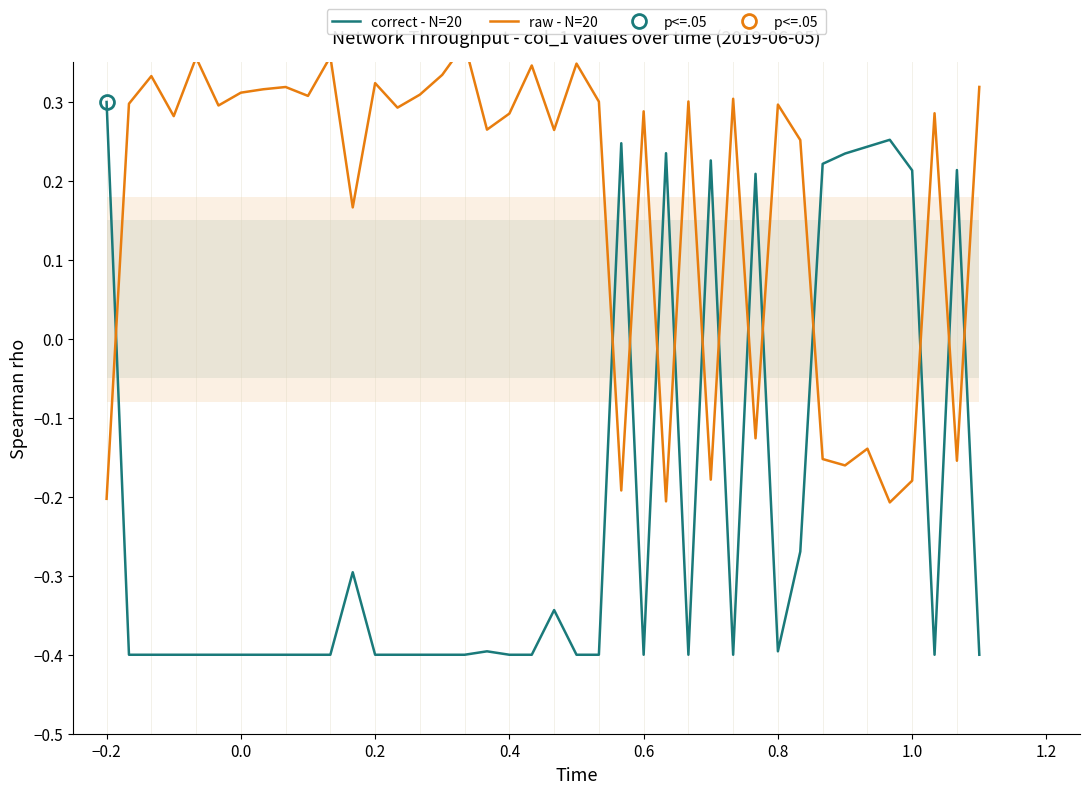

Reading left to right, what are all the values shown in this chart?

correct - N=20: 0.3	-0.4	-0.4	-0.4	-0.4	-0.4	-0.4	-0.4	-0.4	-0.4	-0.4	-0.3	-0.4	-0.4	-0.4	-0.4	-0.4	-0.4	-0.4	-0.4	-0.3	-0.4	-0.4	0.2	-0.4	0.2	-0.4	0.2	-0.4	0.2	-0.4	-0.3	0.2	0.2	0.2	0.3	0.2	-0.4	0.2	-0.4
raw - N=20: -0.2	0.3	0.3	0.3	0.4	0.3	0.3	0.3	0.3	0.3	0.4	0.2	0.3	0.3	0.3	0.3	0.4	0.3	0.3	0.3	0.3	0.3	0.3	-0.2	0.3	-0.2	0.3	-0.2	0.3	-0.1	0.3	0.3	-0.2	-0.2	-0.1	-0.2	-0.2	0.3	-0.2	0.3